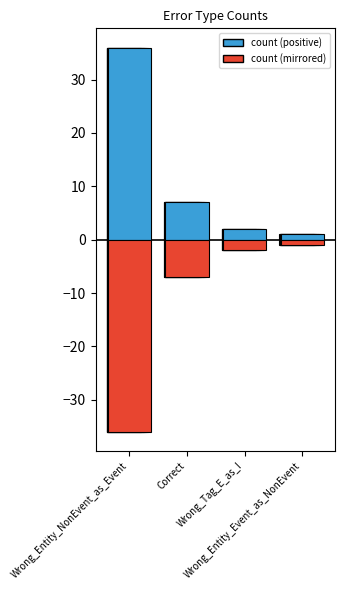

Reading right to left, extract all data points from this chart.

count: Wrong_Entity_Event_as_NonEvent=1	Wrong_Tag_E_as_I=2	Correct=7	Wrong_Entity_NonEvent_as_Event=36
count_neg: Wrong_Entity_Event_as_NonEvent=-1	Wrong_Tag_E_as_I=-2	Correct=-7	Wrong_Entity_NonEvent_as_Event=-36